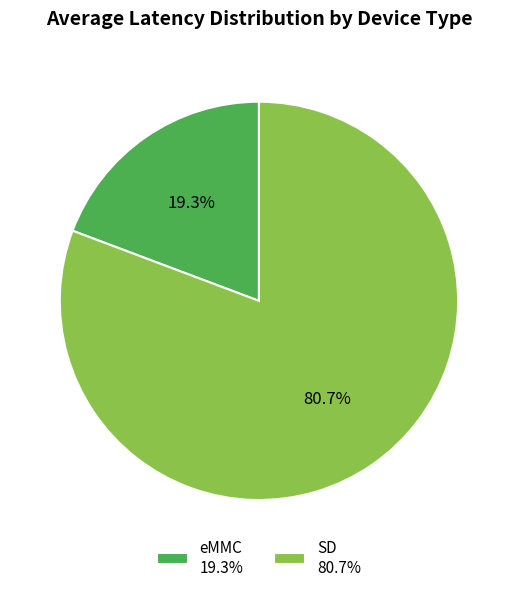

What is the ratio of the value at SD 80.7% to the value at eMMC 19.3%?

4.2